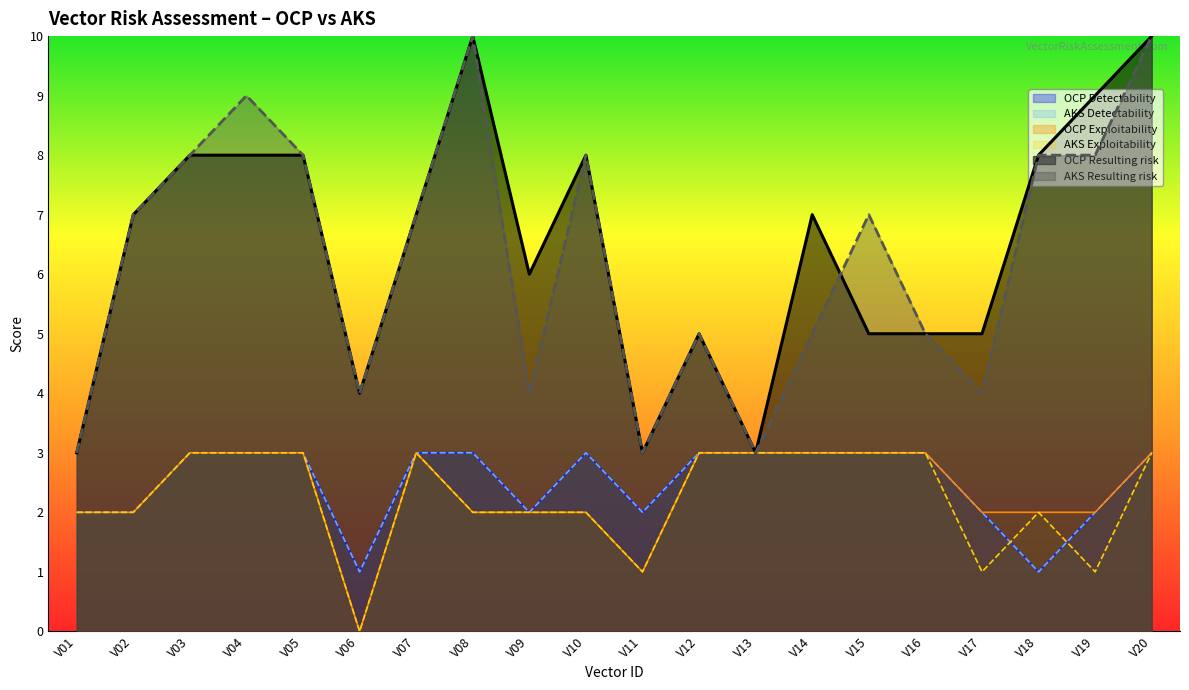

At how many categories does at least one series exceed 9?

2